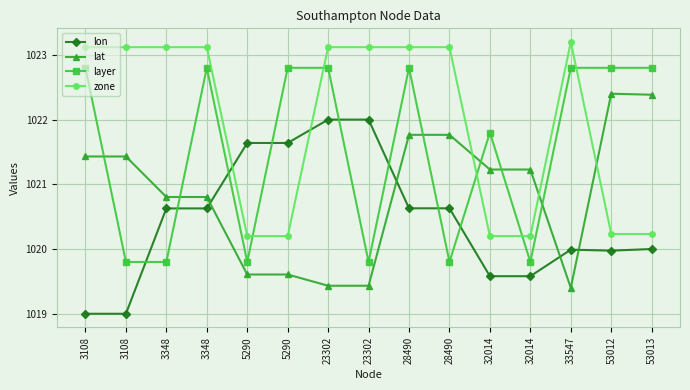

What are all the series names shown in the legend?

lon, lat, layer, zone